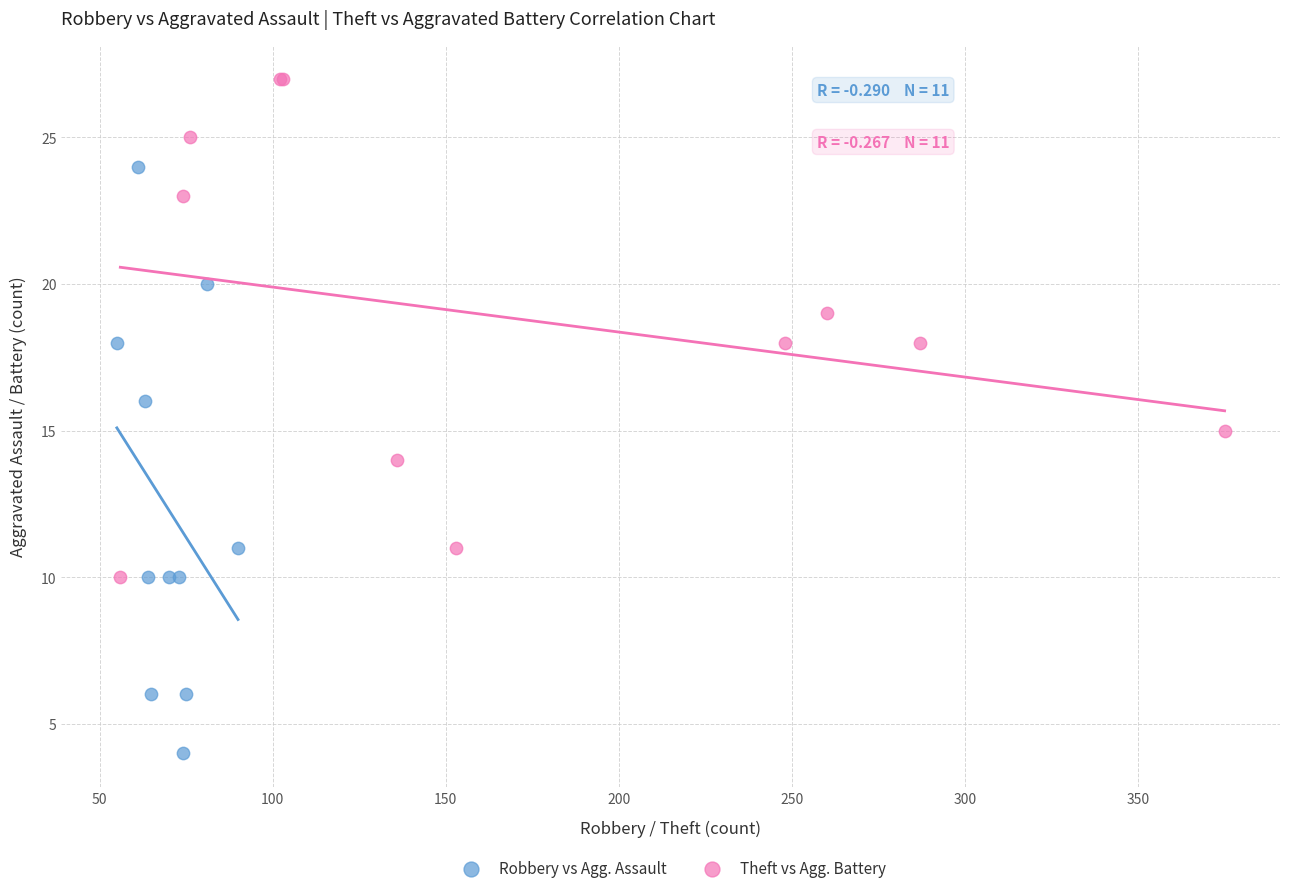

Which series contains the highest Y value?

Theft vs Agg. Battery